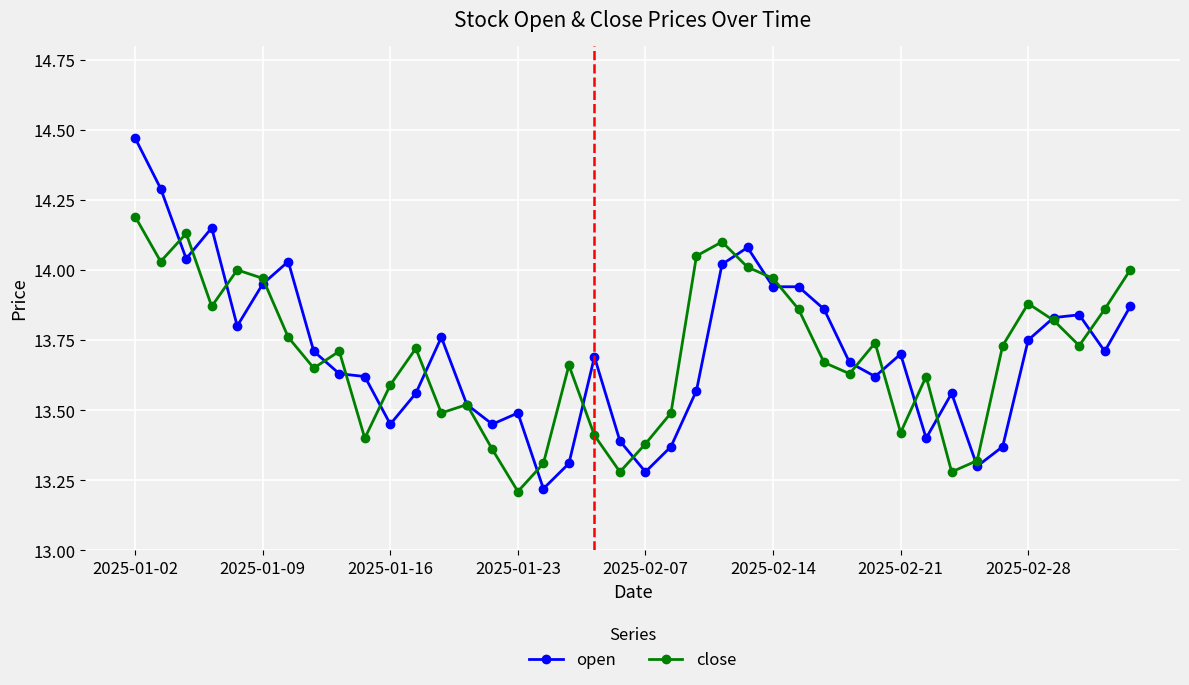

Rank the series by their maximum value, from highest to lowest.

open, close